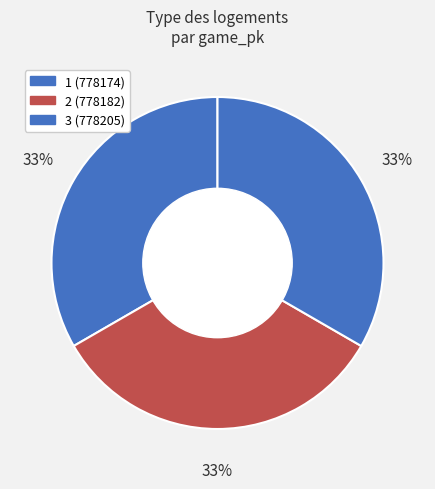

Does 2 represent more than half of the total?

No